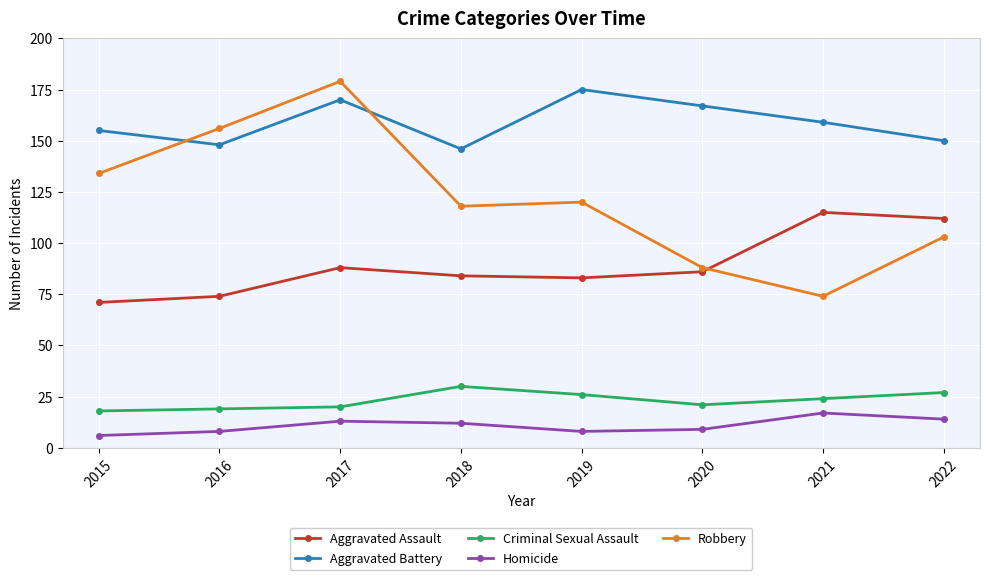

Reading right to left, list all the values displayed in this chart.

Aggravated Assault: 112	115	86	83	84	88	74	71
Aggravated Battery: 150	159	167	175	146	170	148	155
Criminal Sexual Assault: 27	24	21	26	30	20	19	18
Homicide: 14	17	9	8	12	13	8	6
Robbery: 103	74	88	120	118	179	156	134